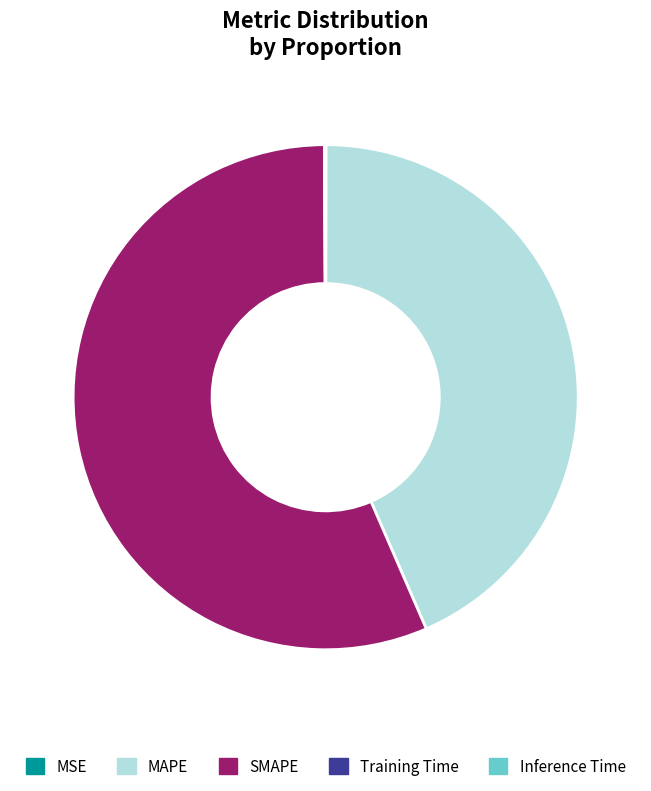

What is the majority slice?

SMAPE